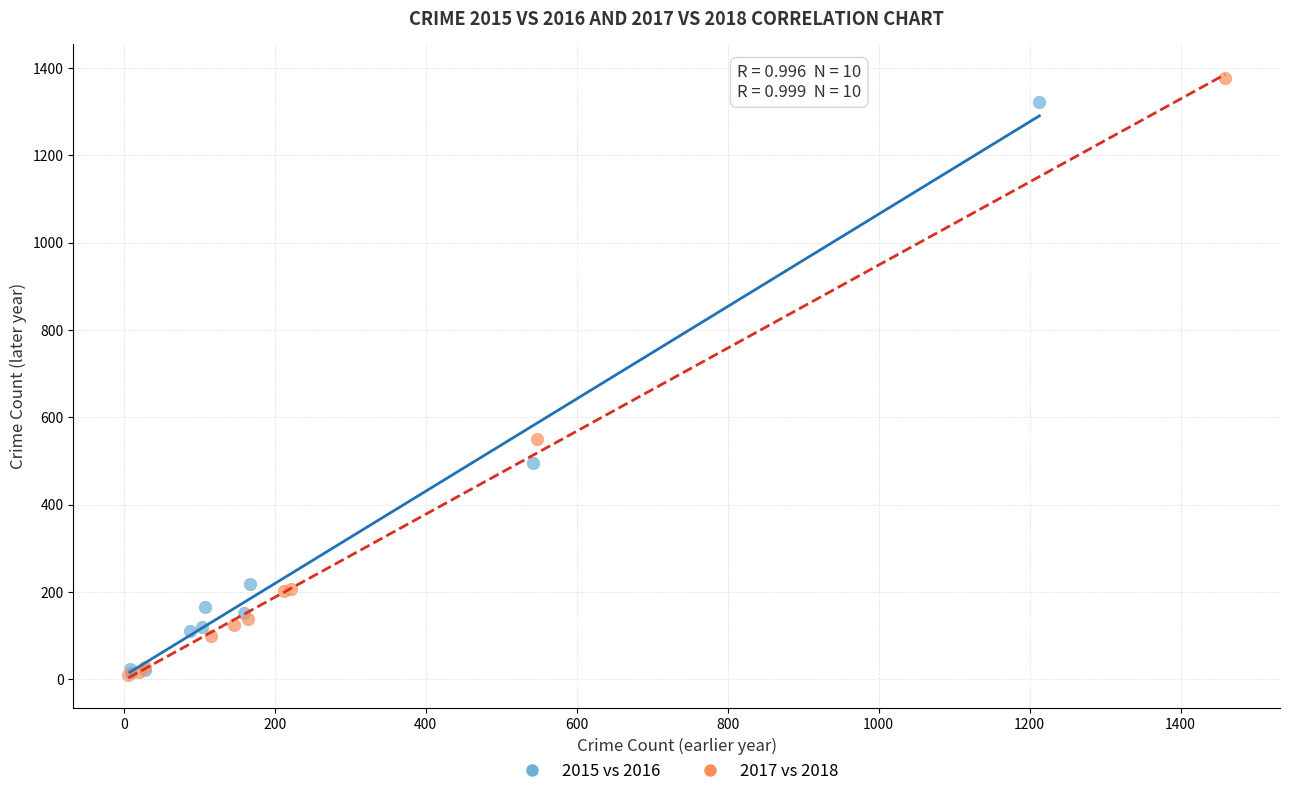

Which series has the widest spread of Y values?

2017 vs 2018